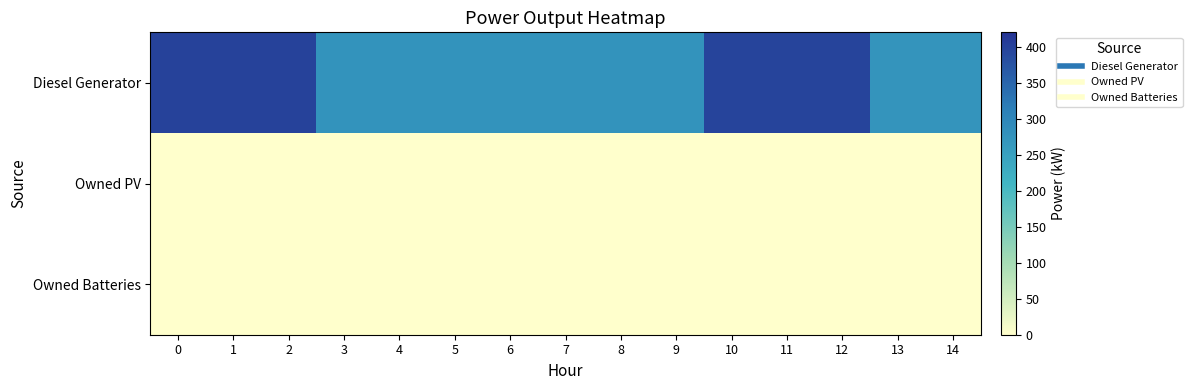

Which series has the widest spread of values?

Diesel Generator